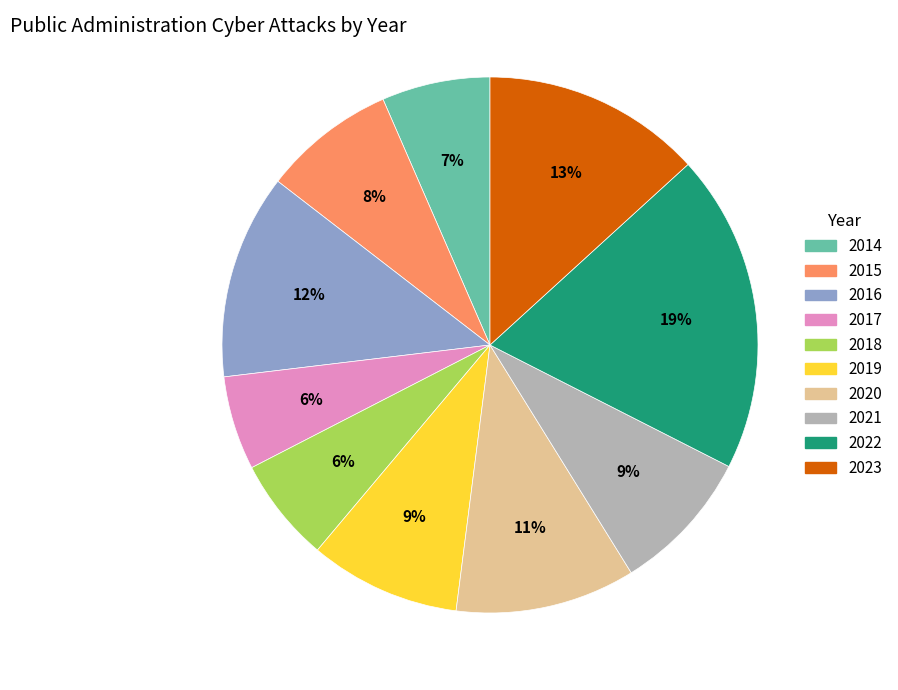

To the nearest percent, what percentage of the pie is 2018?

6%